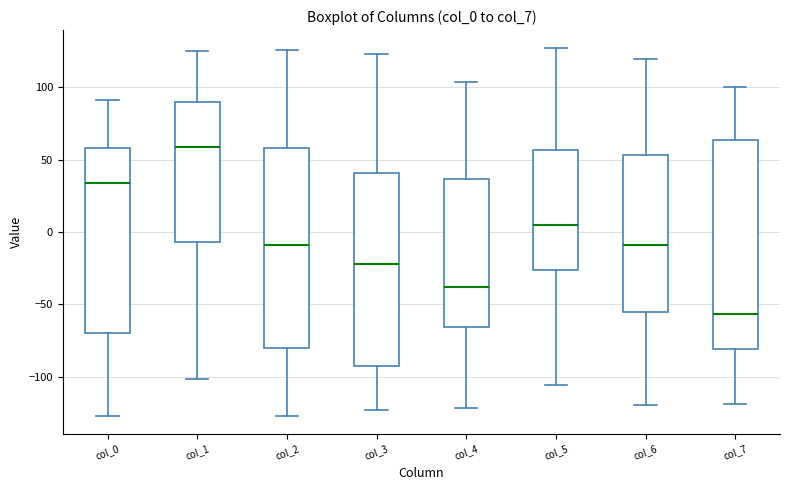

Where is the upper edge of the box for col_5 on the y-axis? The values are not printed on the chart, so give them approximately, as read against the axis.

55